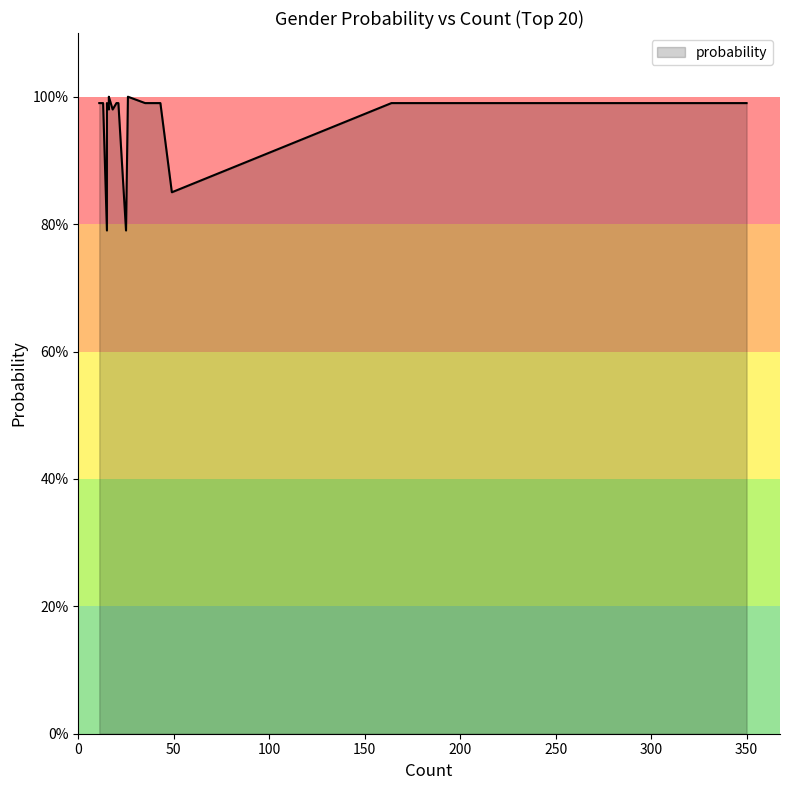

How many lines are shown in the chart?

1